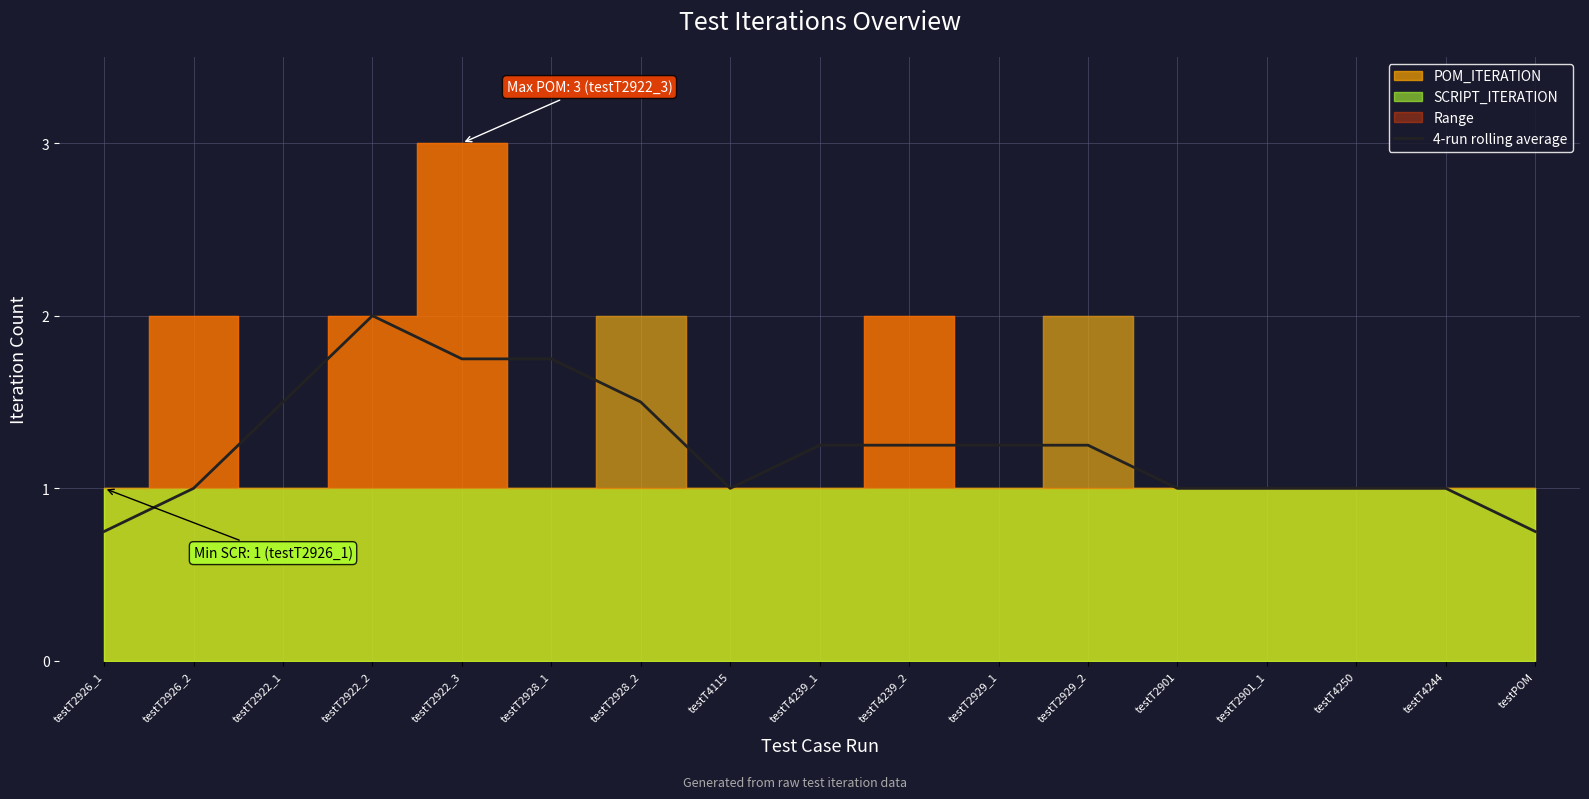

What is the label of the 2nd point from the right?

testT4244